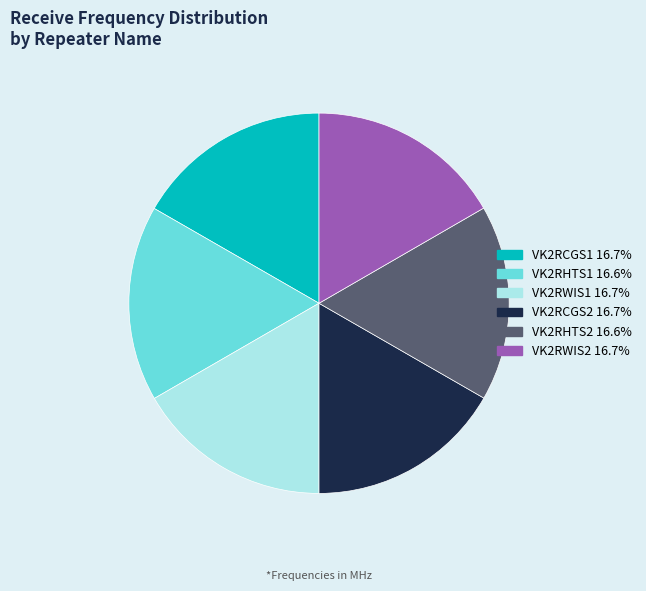

Combined, do VK2RHTS1 and VK2RCGS2 account for over 50%?

No